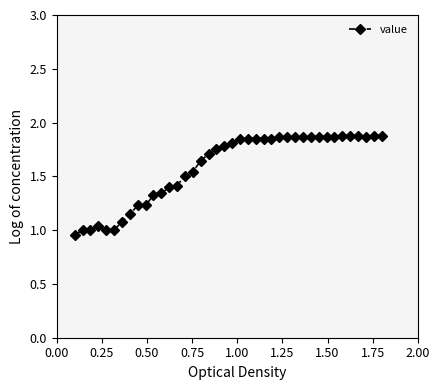

What is the difference between the maximum and minimum values?

0.9